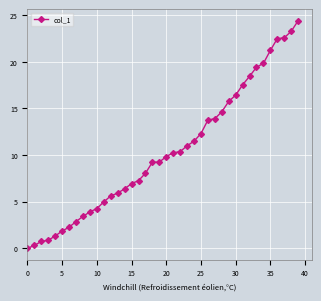

What is the value of the 24th point from the left?

11.0